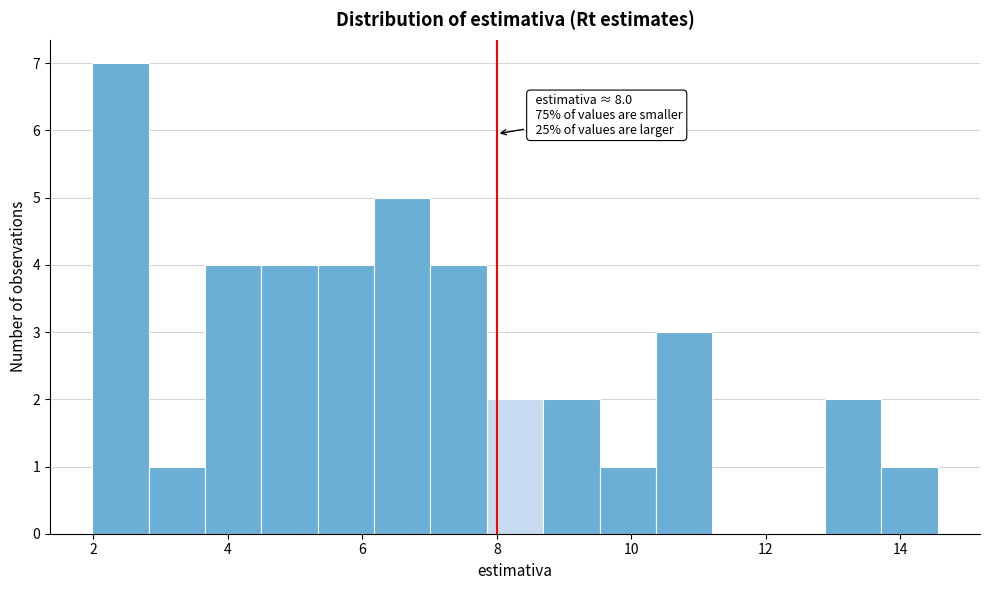

Which range on the x-axis has the tallest bar?

2.0 to 2.8